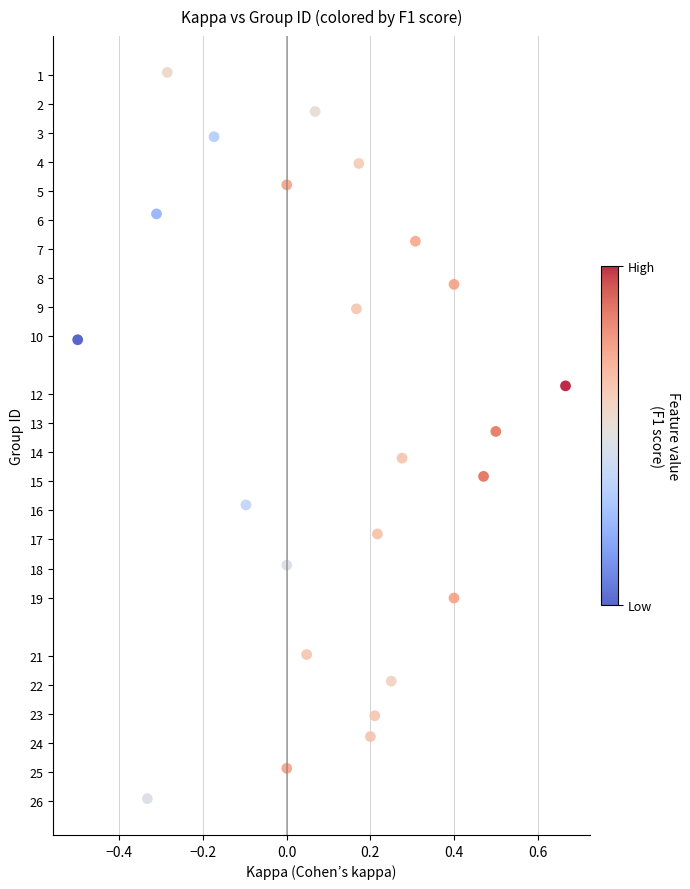

What is the range of X values (max minus min)?

1.2